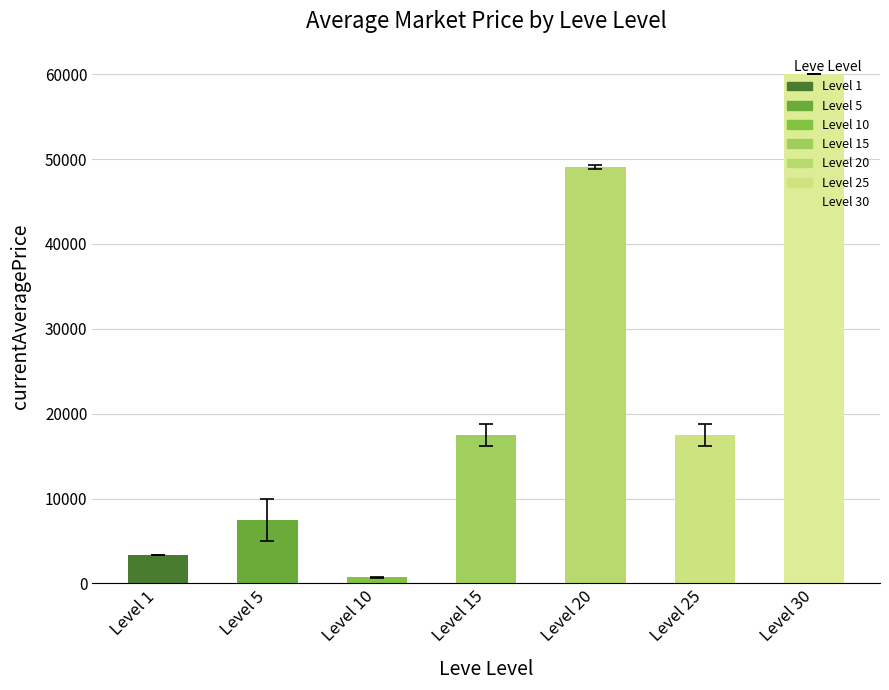

Is it true that the value at Level 20 is 83047.4?

False